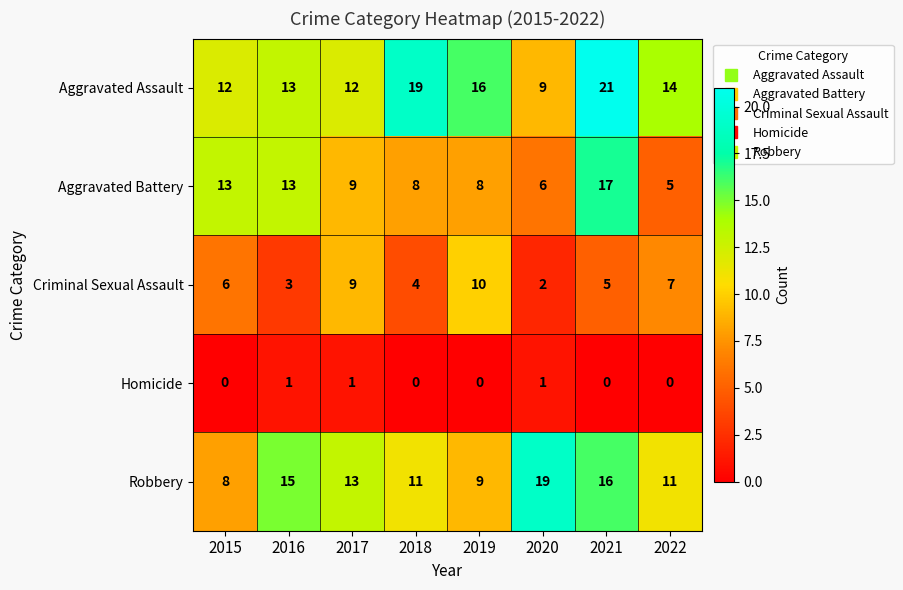

How many distinct data groups are displayed?

5